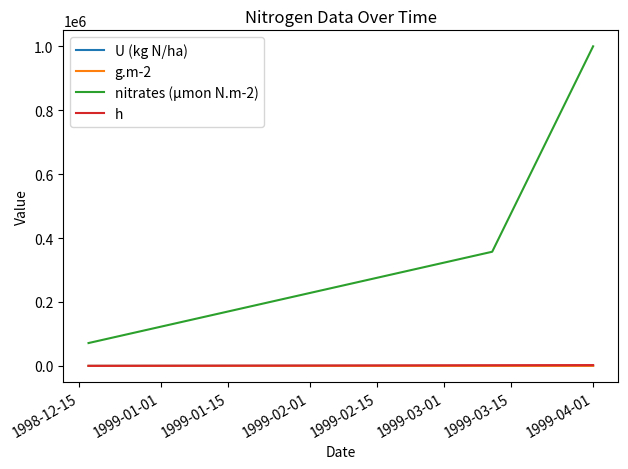

What is the greatest value displayed?

1000000.0